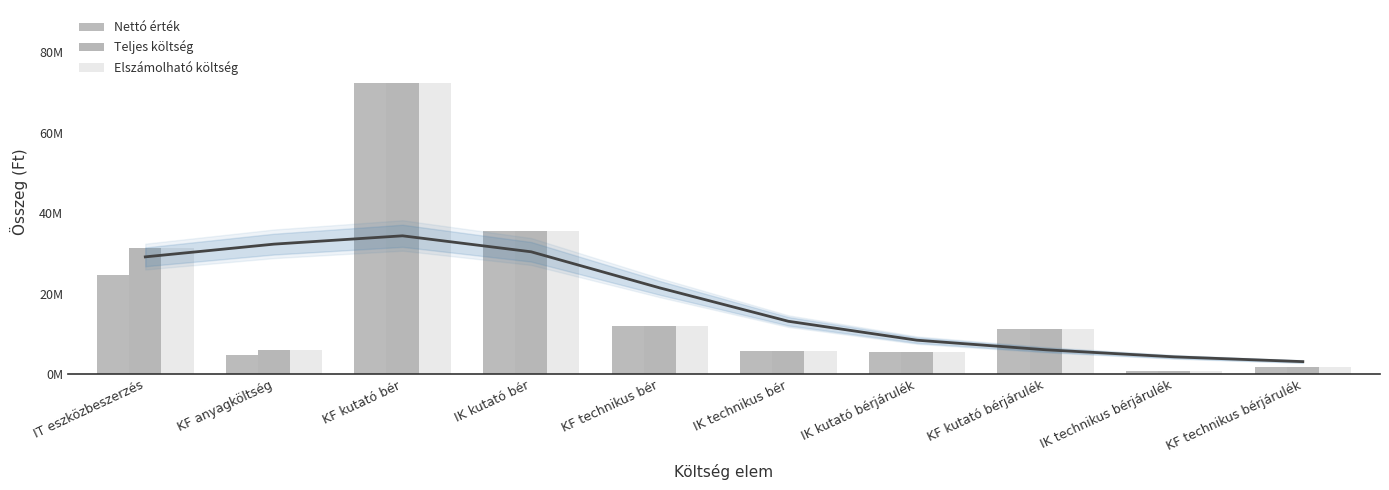

How many bars are there in total?

30